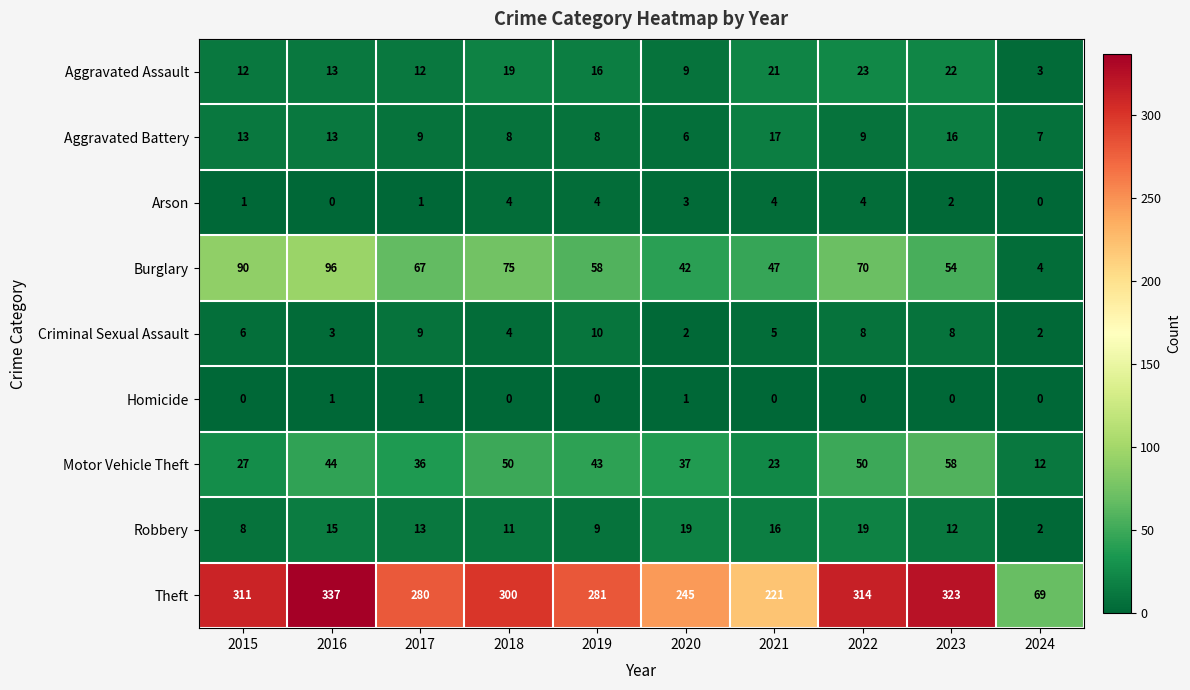

What is the sum of all Burglary values?

603